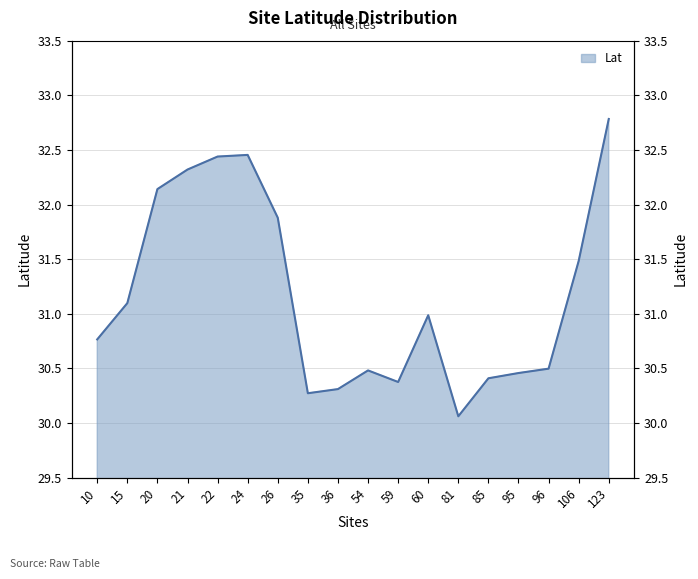

True or false: the data has more than 2 interior local peaks.

True